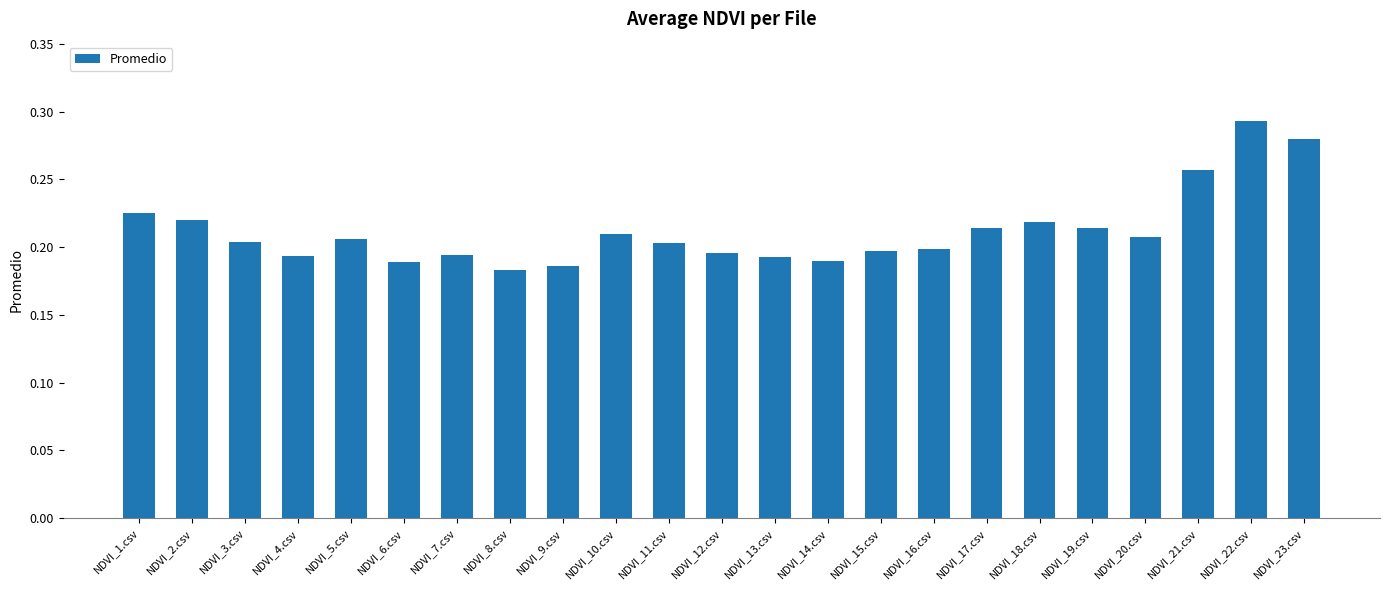

How many values are between 0 and 1?

23